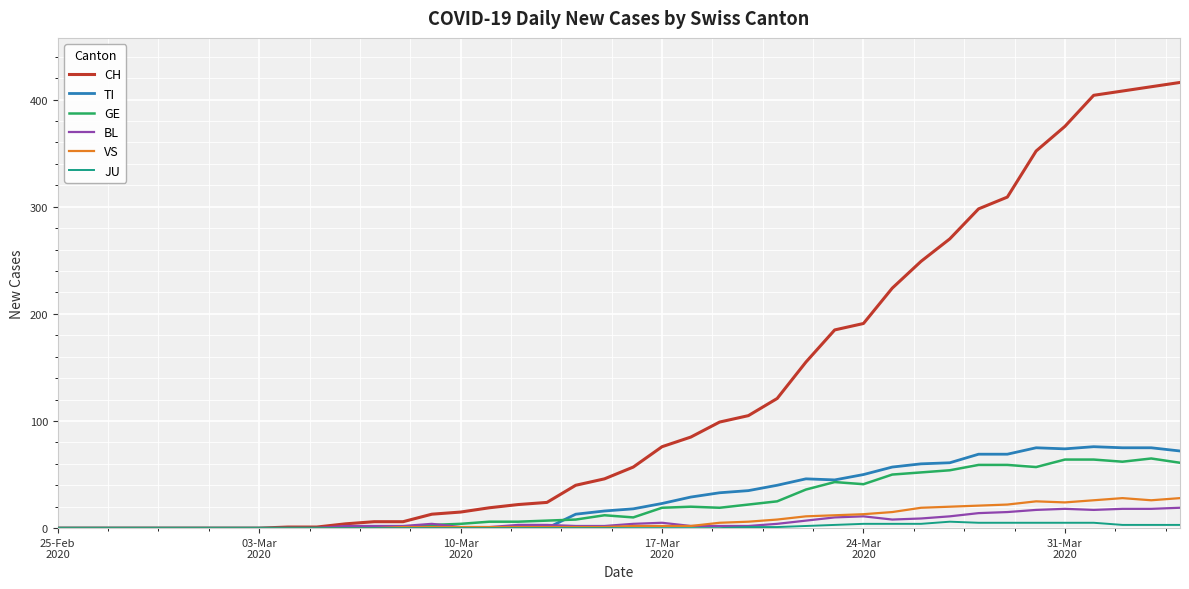

What is the maximum value shown in the chart?

416